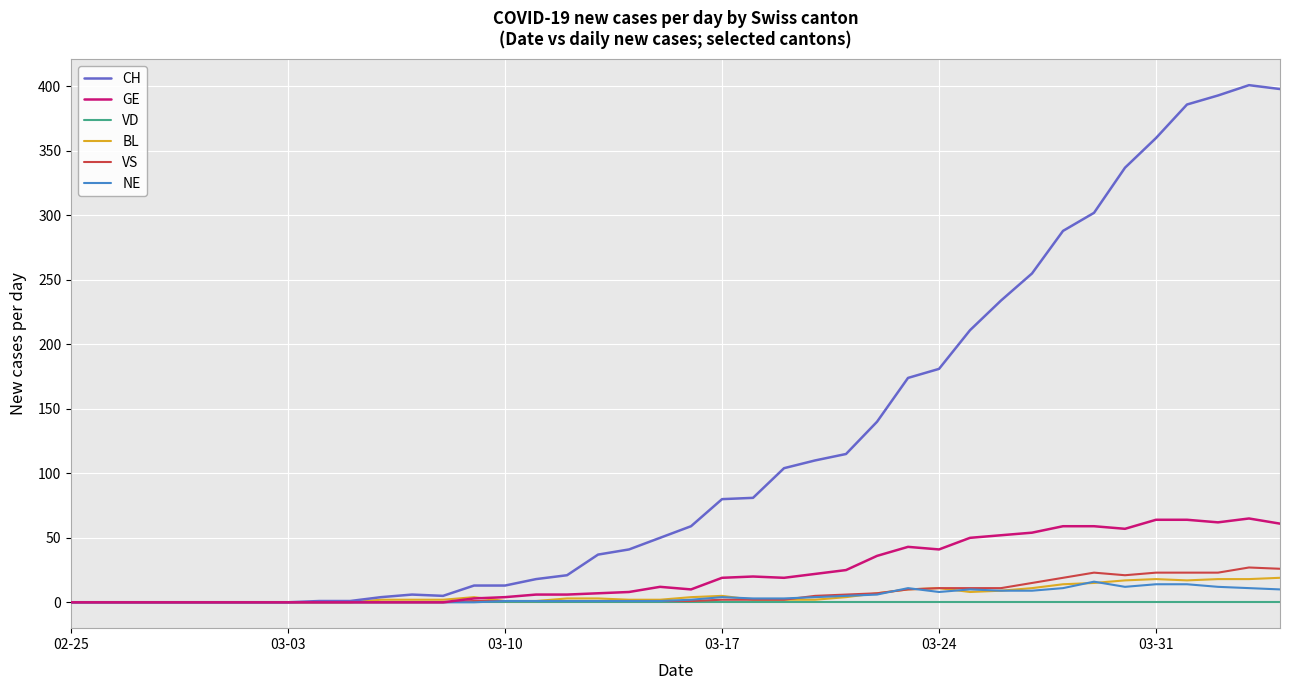

Which series has the largest total across all categories?

CH